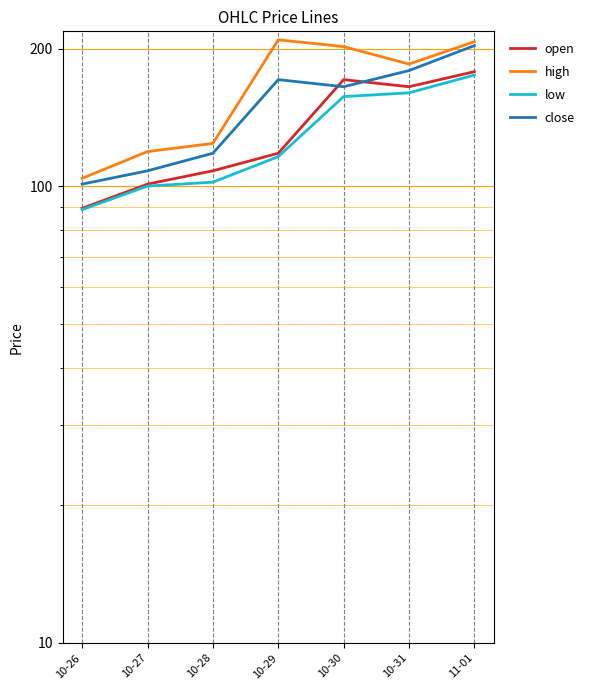

True or false: close and high intersect in this chart.

False